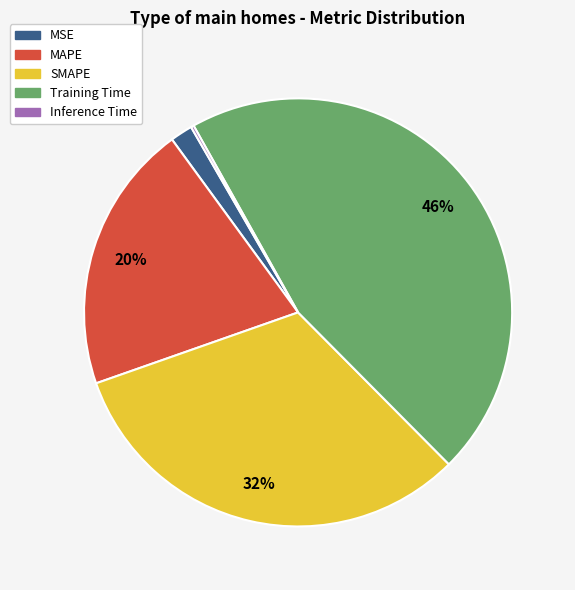

Is SMAPE the majority of the pie?

No